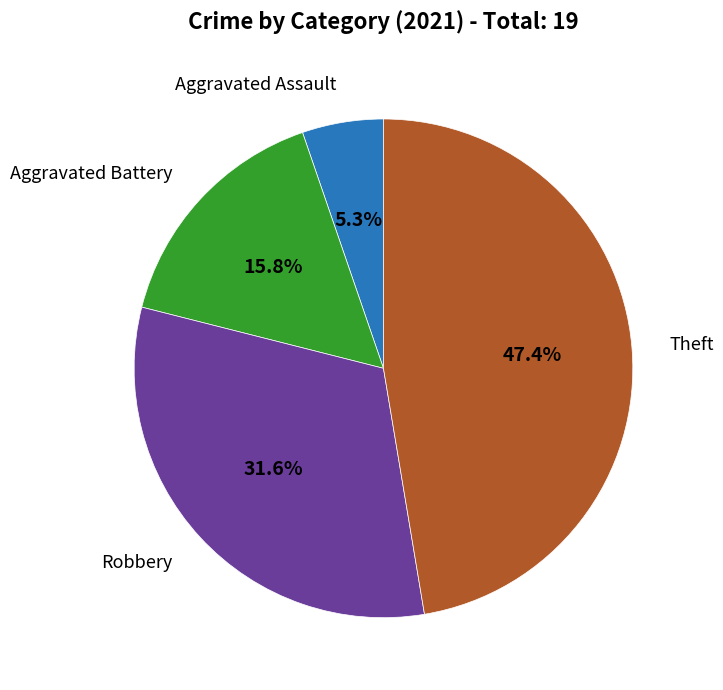

Is there any slice that represents more than half of the pie?

No